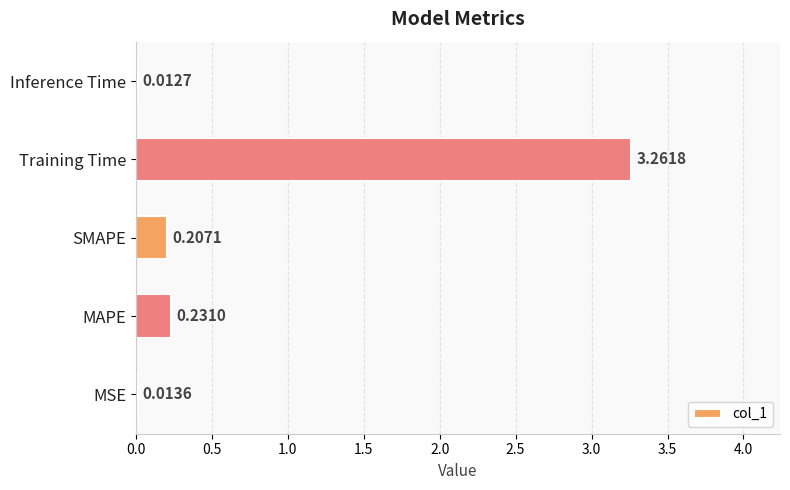

Are the bars horizontal?

Yes